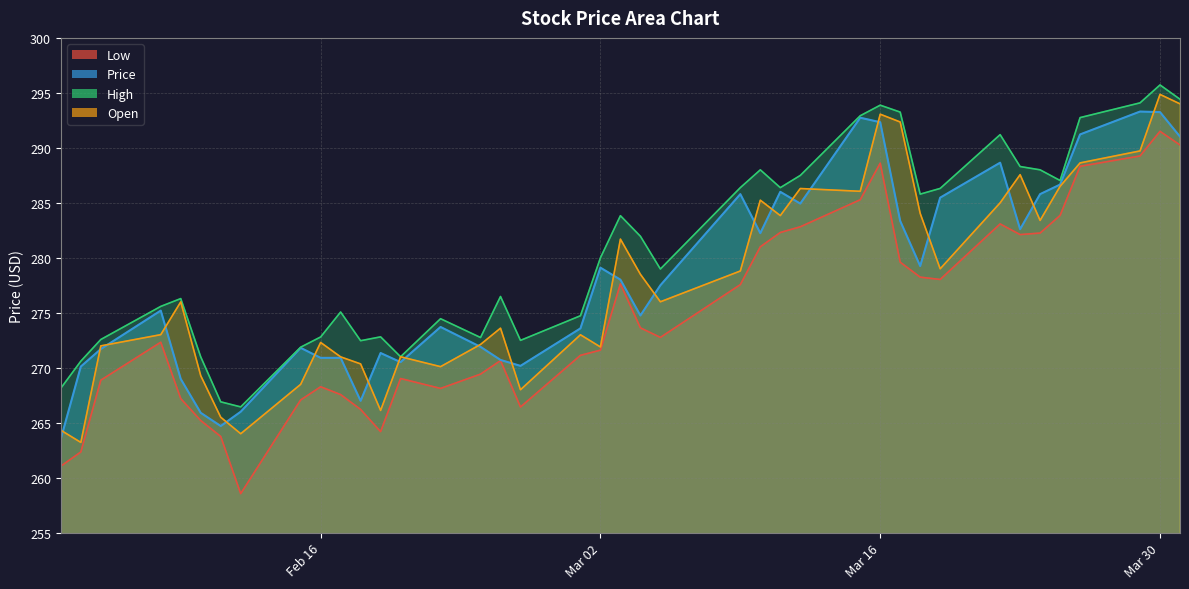

What is the approximate value of Open at 2021-02-04?

263.2